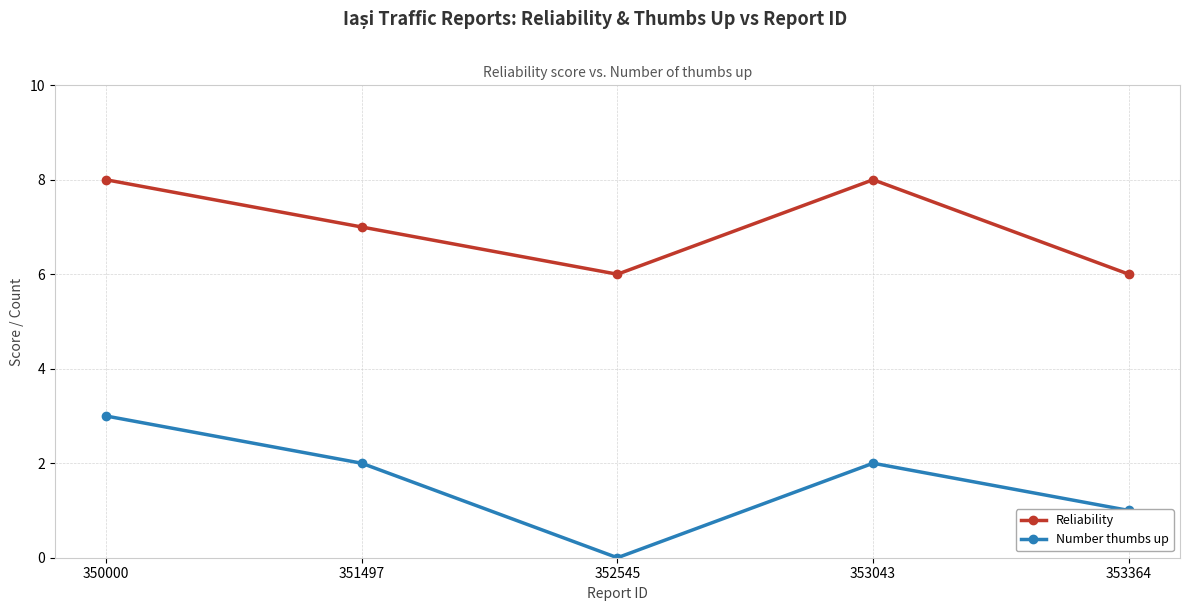

At which category is the sum across all series the highest?

350000